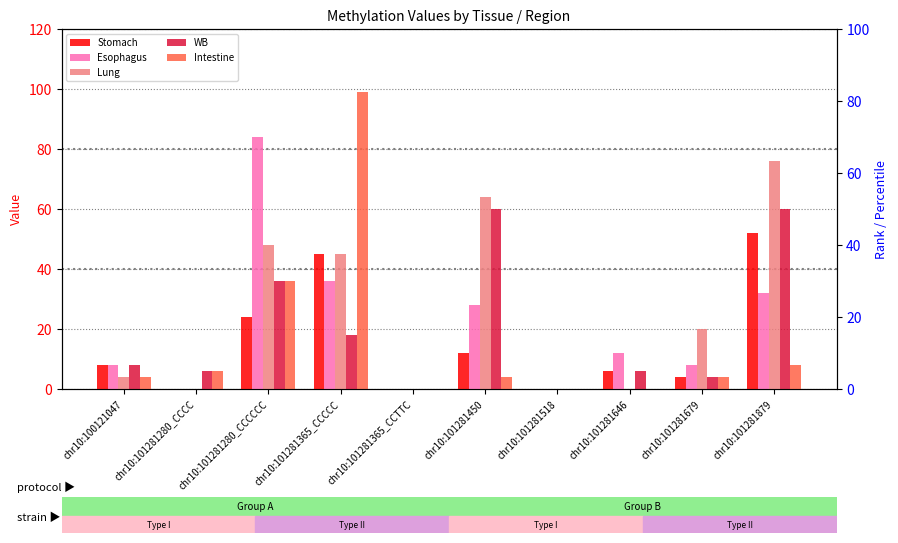

At which category is the sum across all series the highest?

chr10:101281365_CCCCC